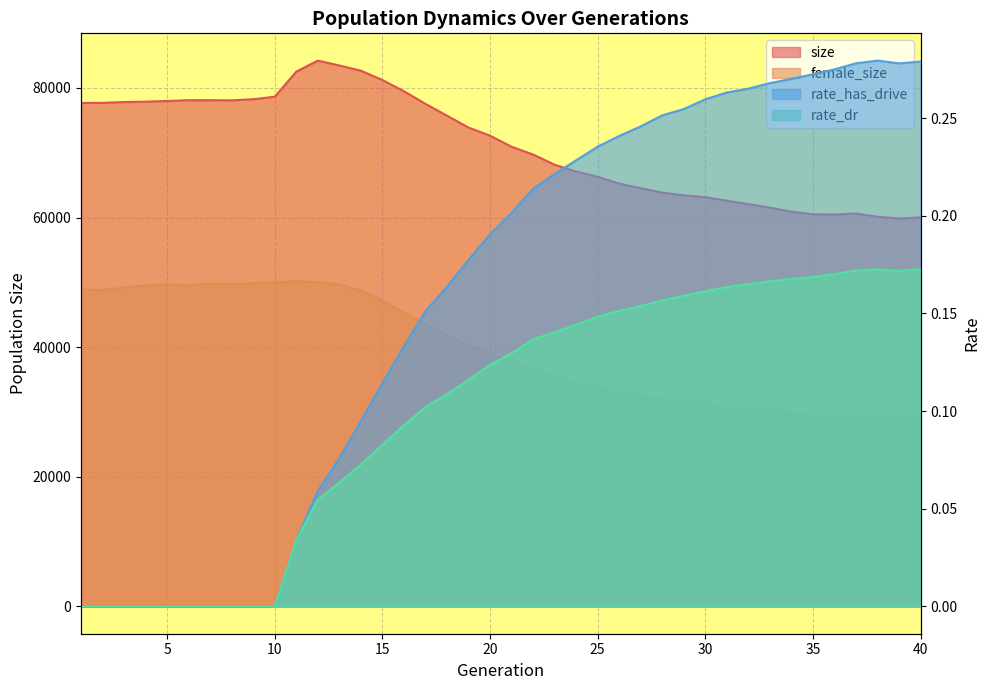

Reading right to left, transcribe all the data shown in this chart.

size: 60021.0	59858.0	60128.0	60624.0	60471.0	60513.0	60910.0	61530.0	62070.0	62600.0	63144.0	63428.0	63846.0	64531.0	65232.0	66292.0	67098.0	68148.0	69718.0	70923.0	72636.0	73880.0	75718.0	77543.0	79484.0	81215.0	82656.0	83462.0	84211.0	82520.0	78638.0	78256.0	78084.0	78105.0	78108.0	77982.0	77876.0	77821.0	77696.0	77675.0
female_size: 28934.0	28833.0	28885.0	29155.0	29192.0	29374.0	29745.0	30027.0	30332.0	30619.0	31162.0	31547.0	31916.0	32332.0	32864.0	33674.0	34366.0	35390.0	36525.0	37646.0	38986.0	40295.0	41834.0	43548.0	45308.0	47233.0	48721.0	49716.0	50012.0	50159.0	50014.0	49855.0	49711.0	49813.0	49553.0	49678.0	49524.0	49182.0	48820.0	48904.0
rate_has_drive: 0.3	0.3	0.3	0.3	0.3	0.3	0.3	0.3	0.3	0.3	0.3	0.3	0.3	0.2	0.2	0.2	0.2	0.2	0.2	0.2	0.2	0.2	0.2	0.2	0.1	0.1	0.1	0.1	0.1	0.0	0.0	0.0	0.0	0.0	0.0	0.0	0.0	0.0	0.0	0.0
rate_dr: 0.2	0.2	0.2	0.2	0.2	0.2	0.2	0.2	0.2	0.2	0.2	0.2	0.2	0.2	0.2	0.1	0.1	0.1	0.1	0.1	0.1	0.1	0.1	0.1	0.1	0.1	0.1	0.1	0.1	0.0	0.0	0.0	0.0	0.0	0.0	0.0	0.0	0.0	0.0	0.0